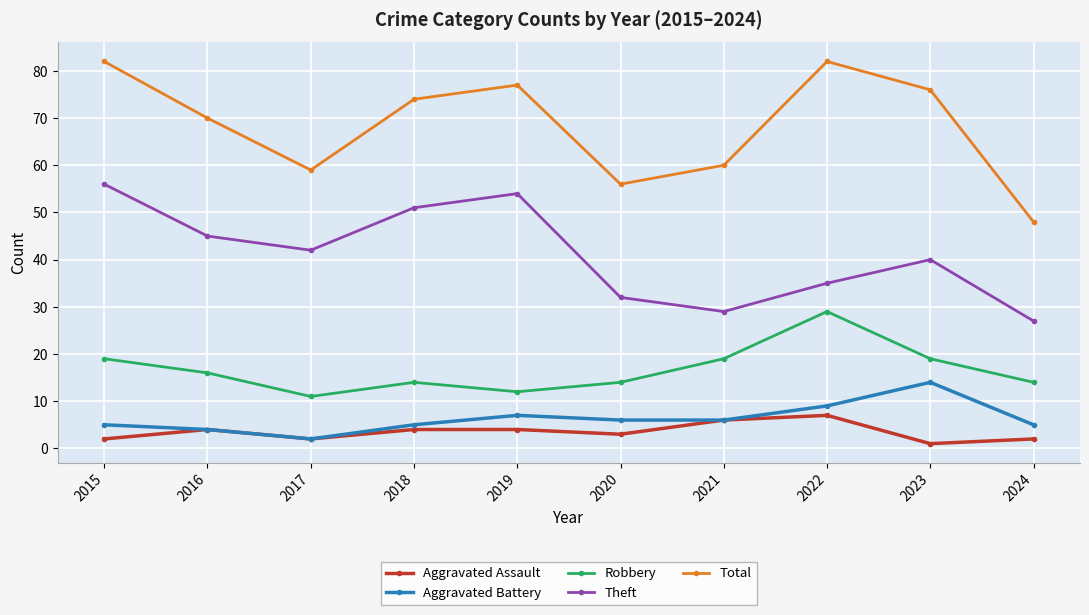

What are all the series names shown in the legend?

Aggravated Assault, Aggravated Battery, Robbery, Theft, Total